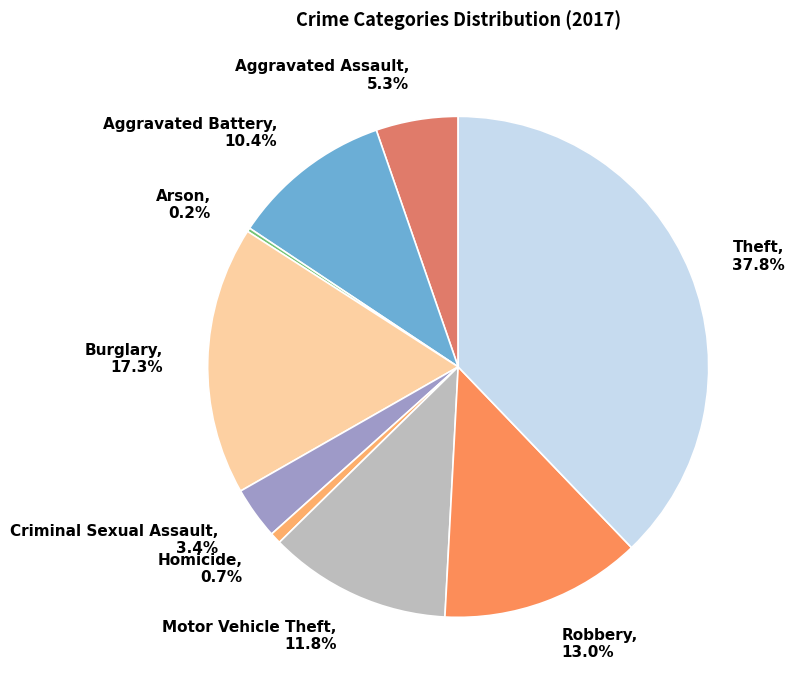

Is the sum of Burglary and Criminal Sexual Assault greater than half?

No